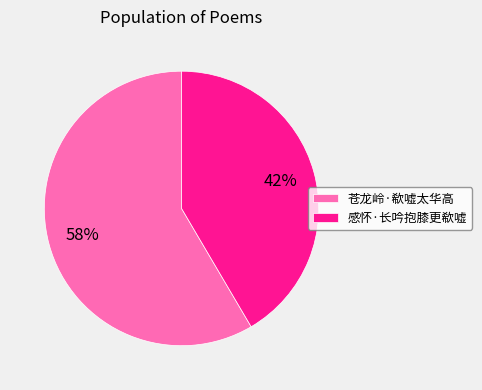

To the nearest percent, what portion does 感怀·长吟抱膝更欷嘘 represent?

42%